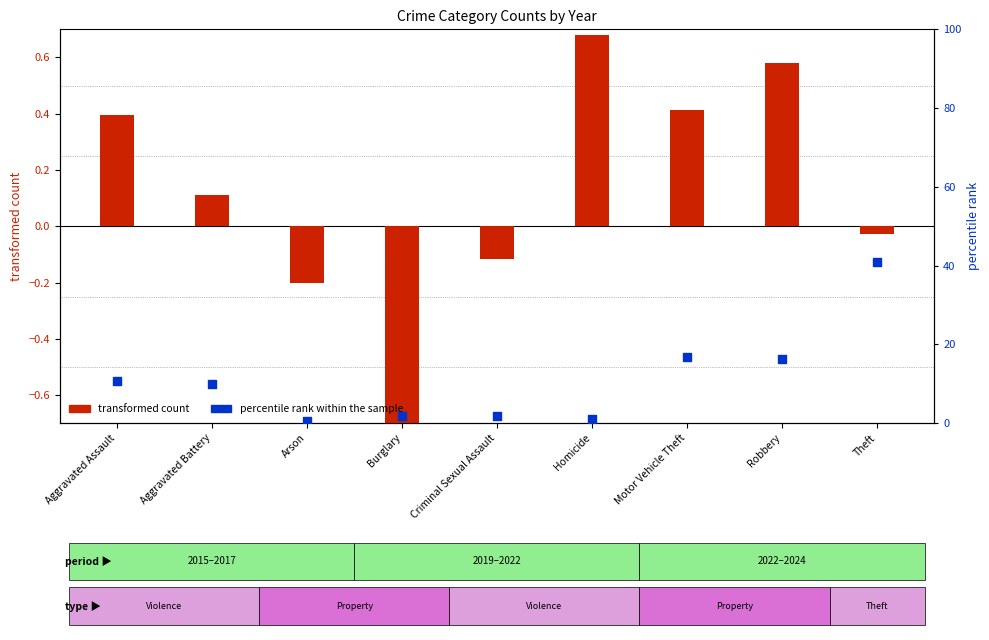

What are all the series names shown in the legend?

transformed count, percentile rank within the sample